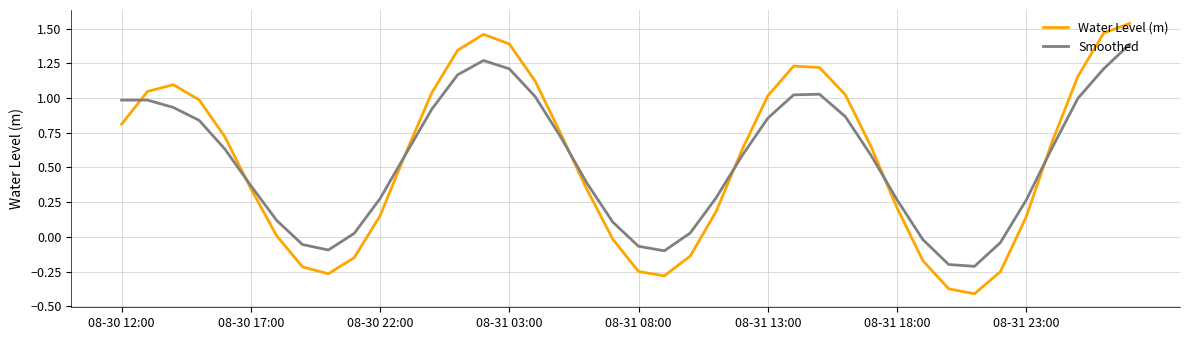

How many distinct data groups are displayed?

2